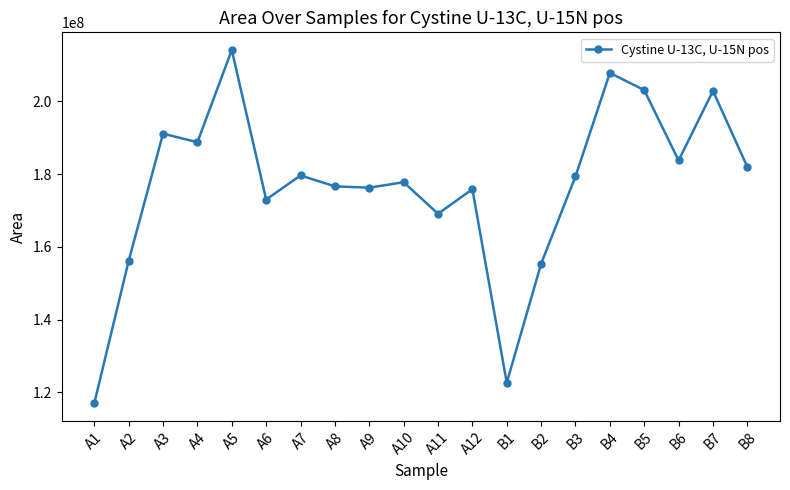

What is the greatest value displayed?

214096661